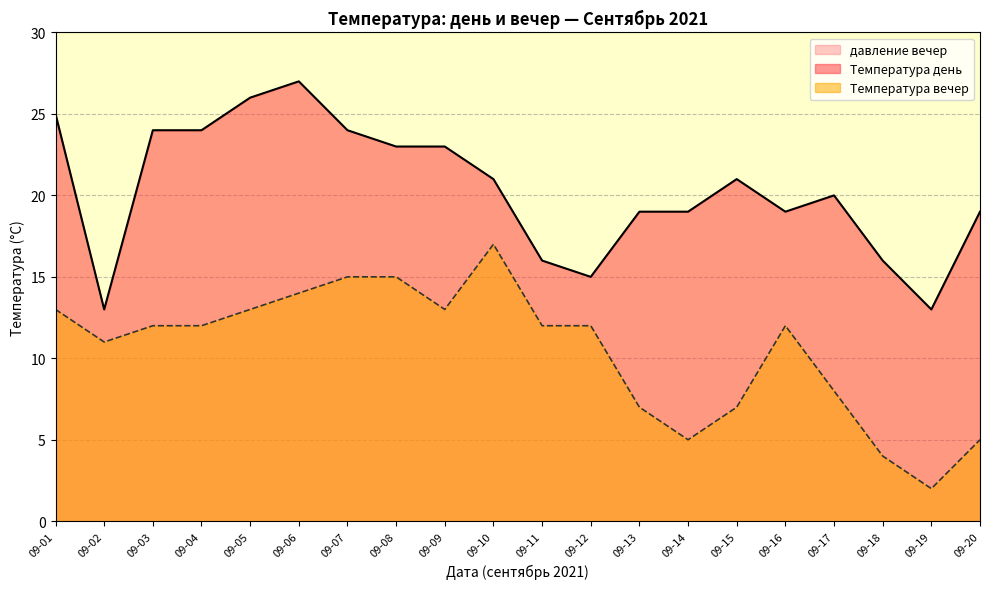

True or false: Температура вечер and Температура день intersect in this chart.

False